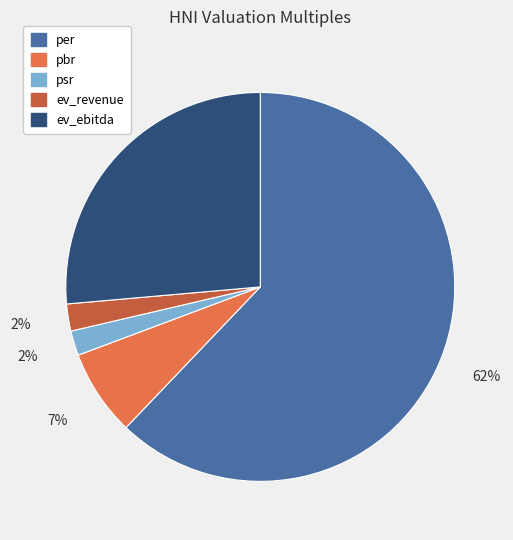

To the nearest percent, what portion does pbr represent?

7%